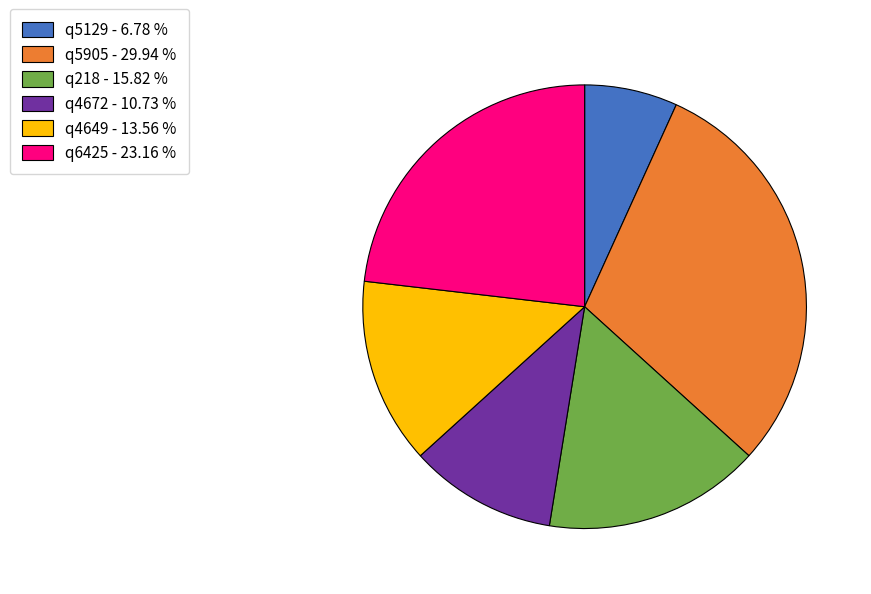

What is the ratio of the value at q4672 to the value at q4649?

0.8